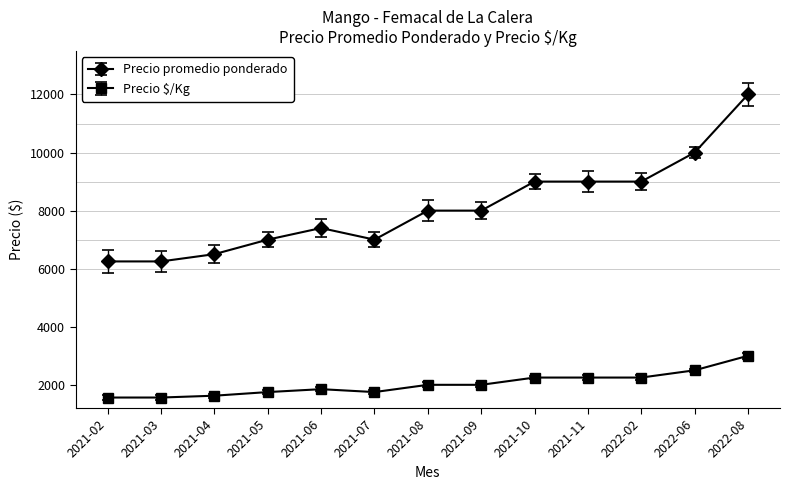

How many categories are shown in the chart?

13